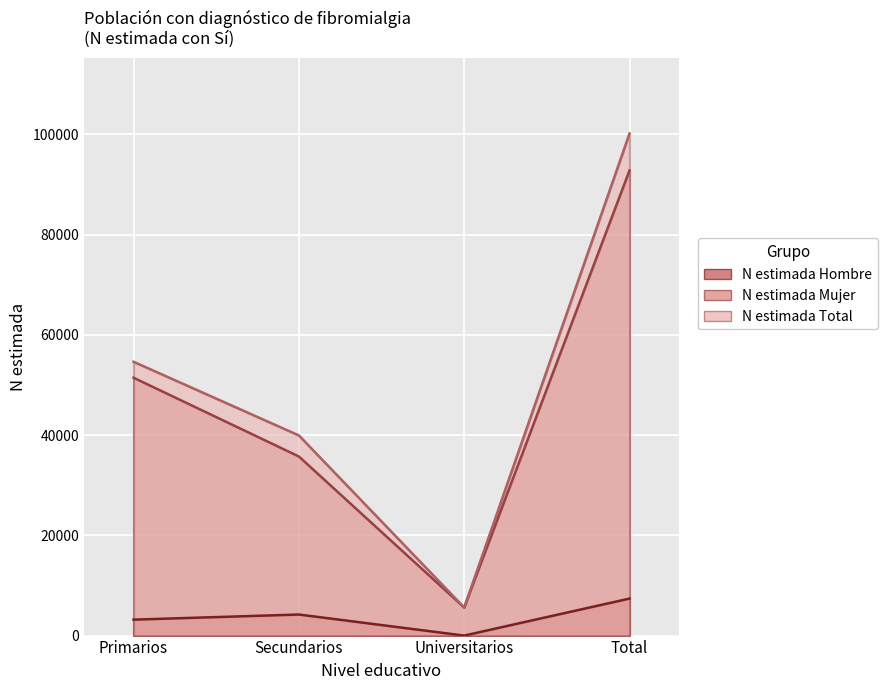

What is the maximum value for N estimada Hombre?

7384